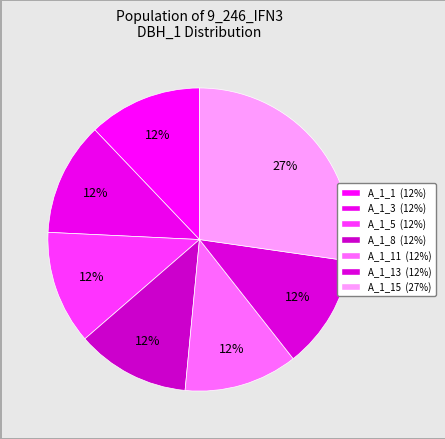

Count the number of slices in the pie.

7